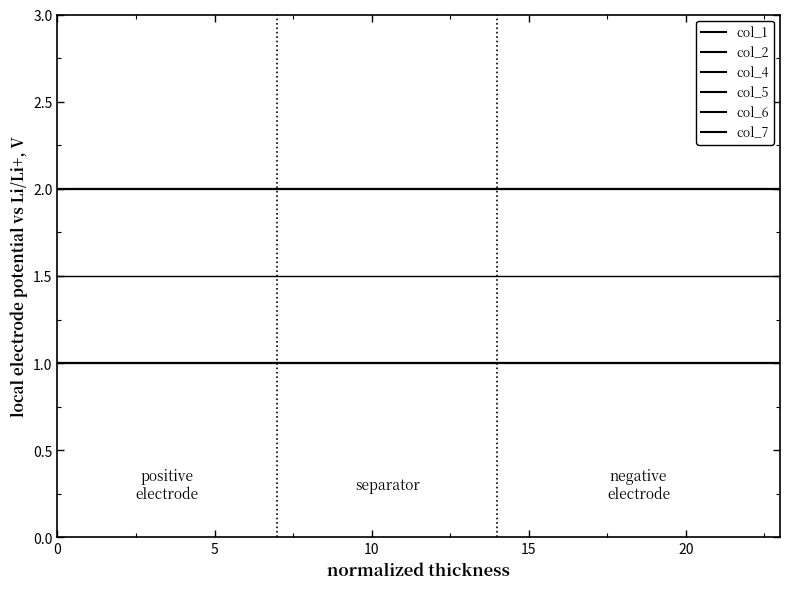

Which series has the largest range (max minus min)?

col_1